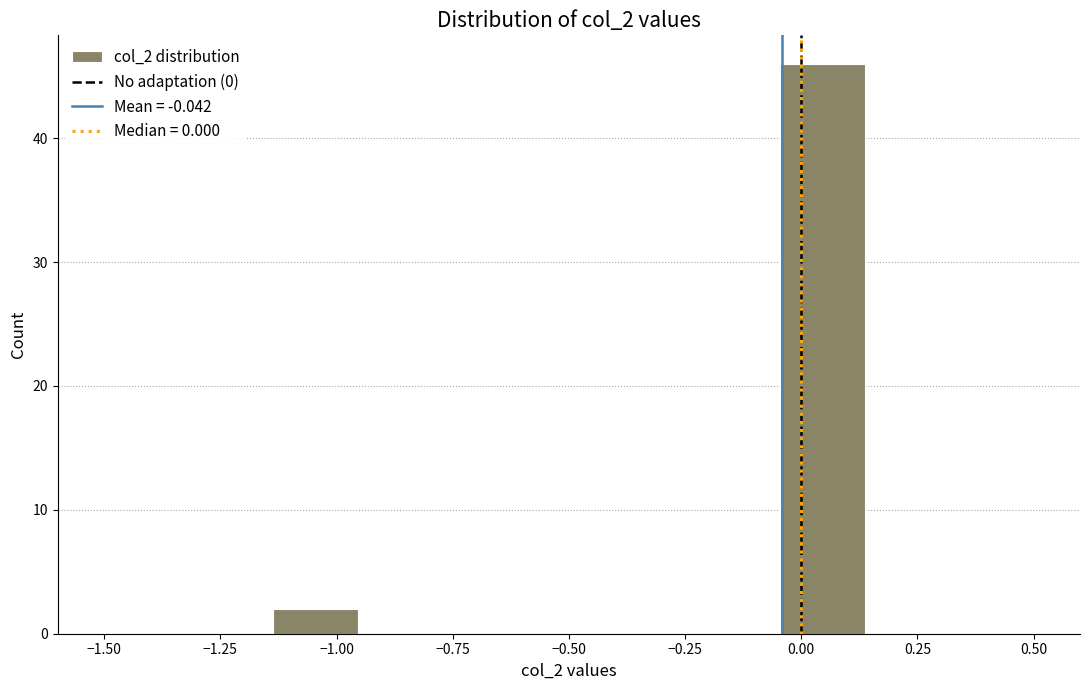

Read against the x-axis, roughly where is the centre of the tallest bar?

0.05